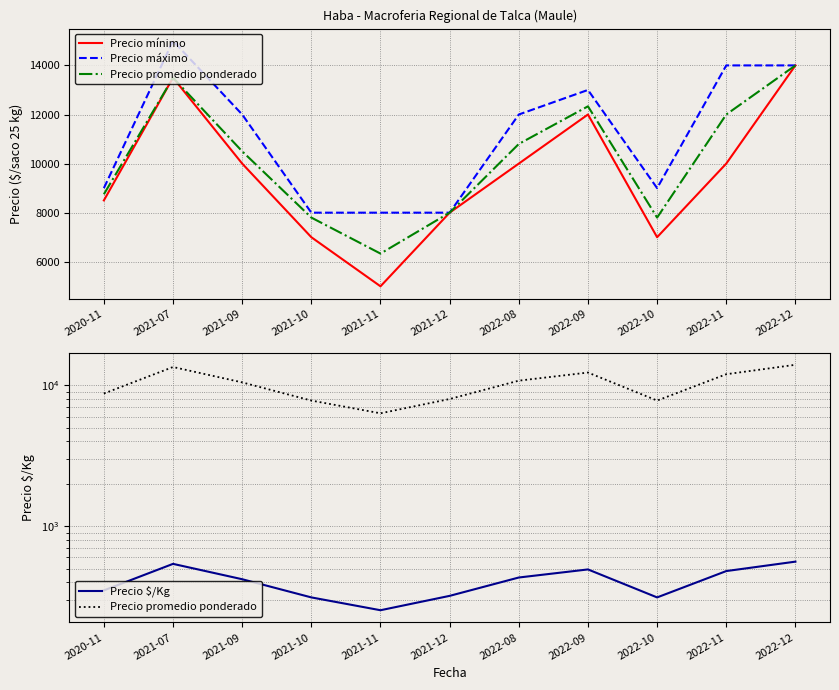

What value does the Precio mínimo series have at 2021-11, to the nearest 10?

5000